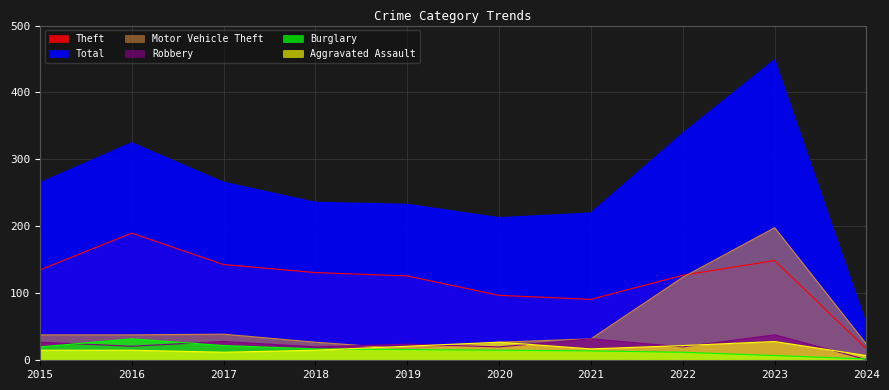

What are all the series names shown in the legend?

Theft, Total, Motor Vehicle Theft, Robbery, Burglary, Aggravated Assault